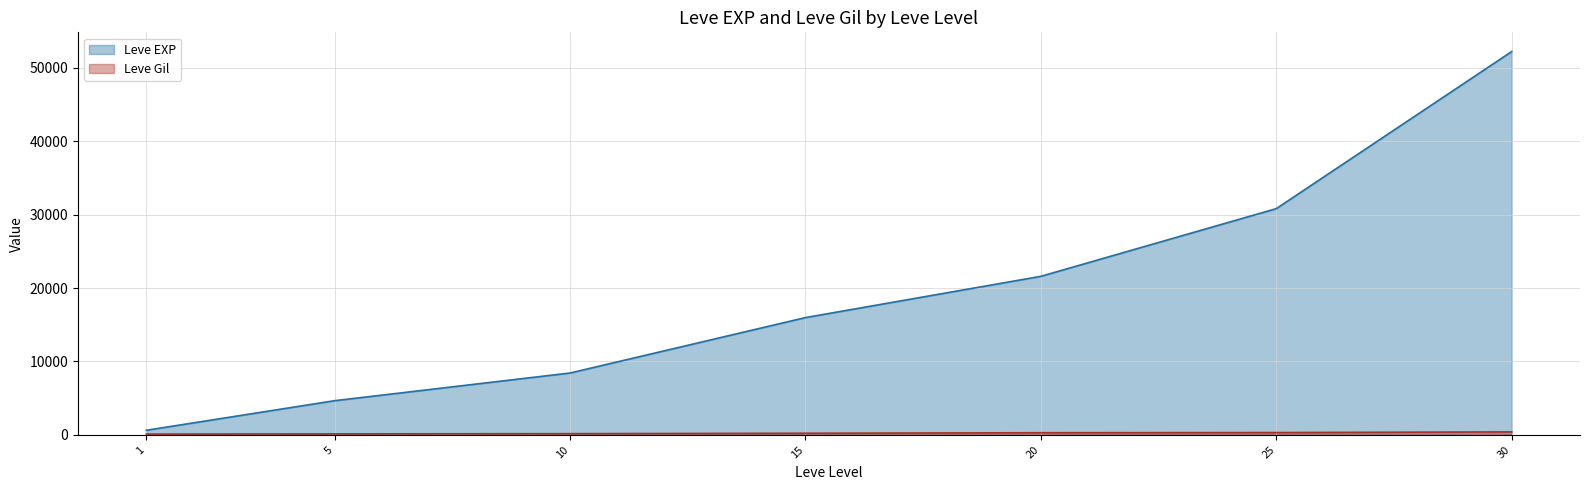

Rank the categories by Leve Gil value from highest to lowest.

30, 25, 20, 15, 10, 5, 1